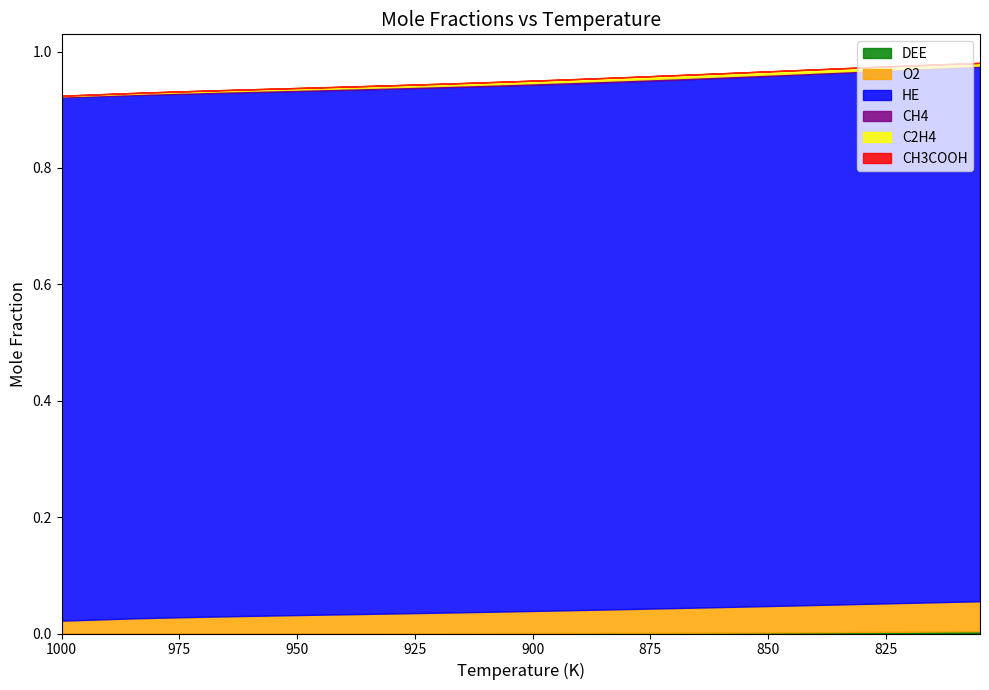

Rank the series at 870 from highest to lowest value.

HE, O2, C2H4, CH4, DEE, CH3COOH